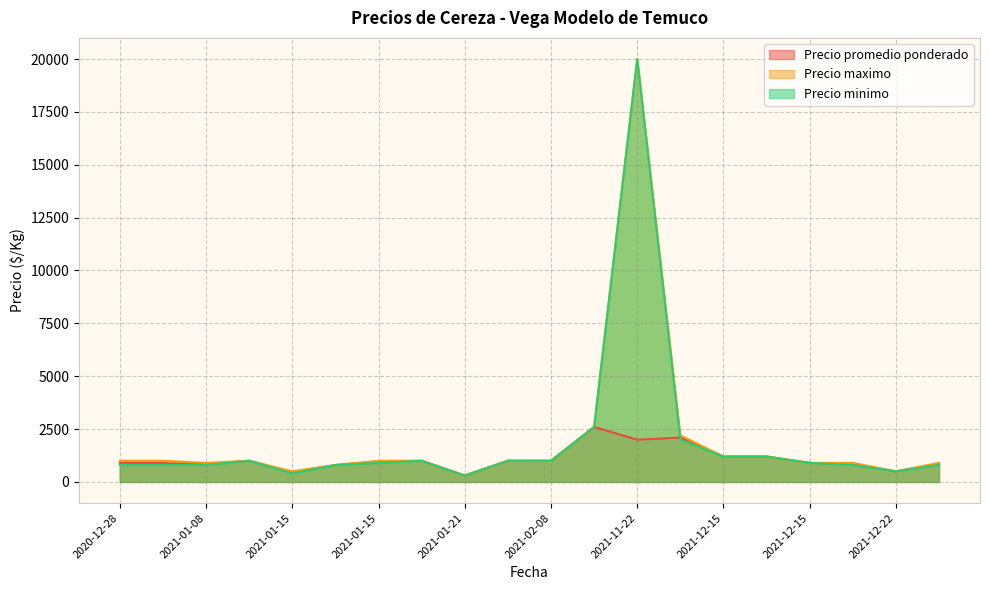

List the series in order of their peak value, highest first.

Precio maximo, Precio minimo, Precio promedio ponderado